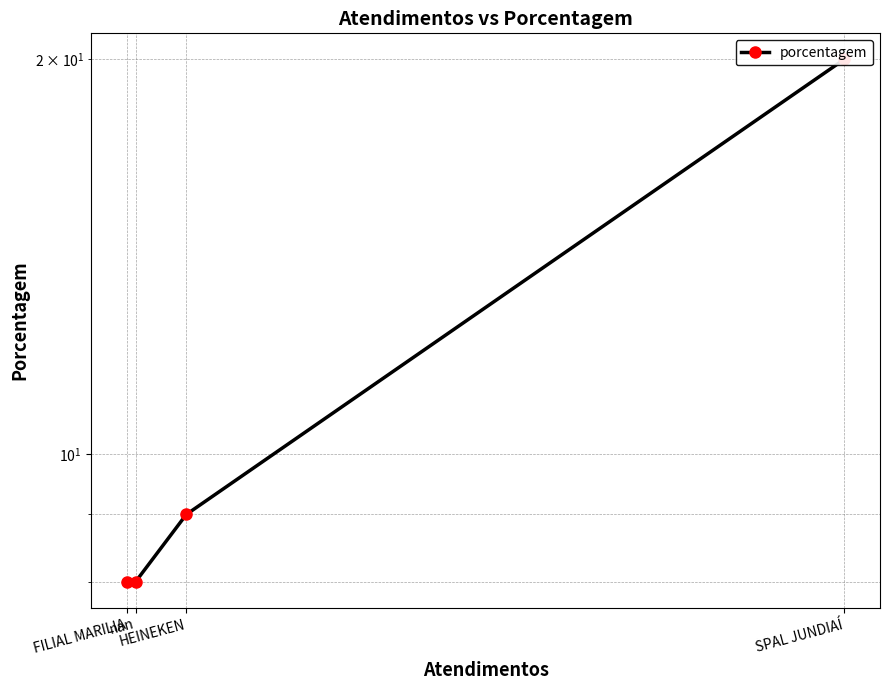

Where is the data nearest to the value 14?

HEINEKEN